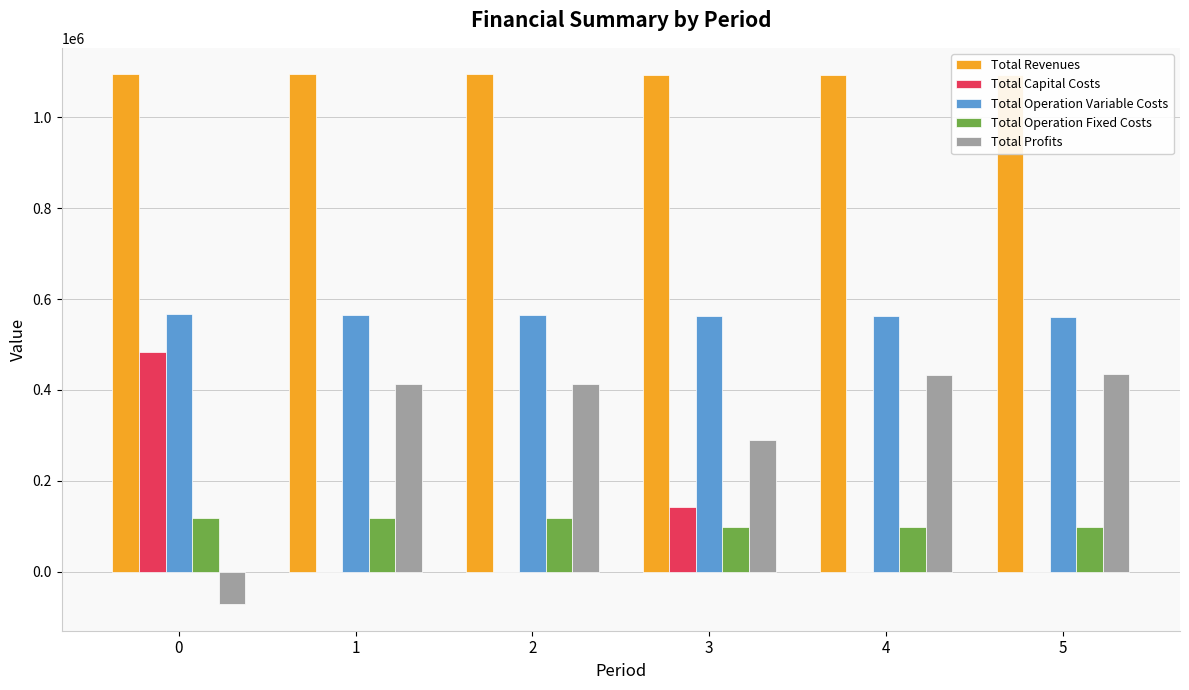

What is the average value of the Total Operation Variable Costs series?

563480.9